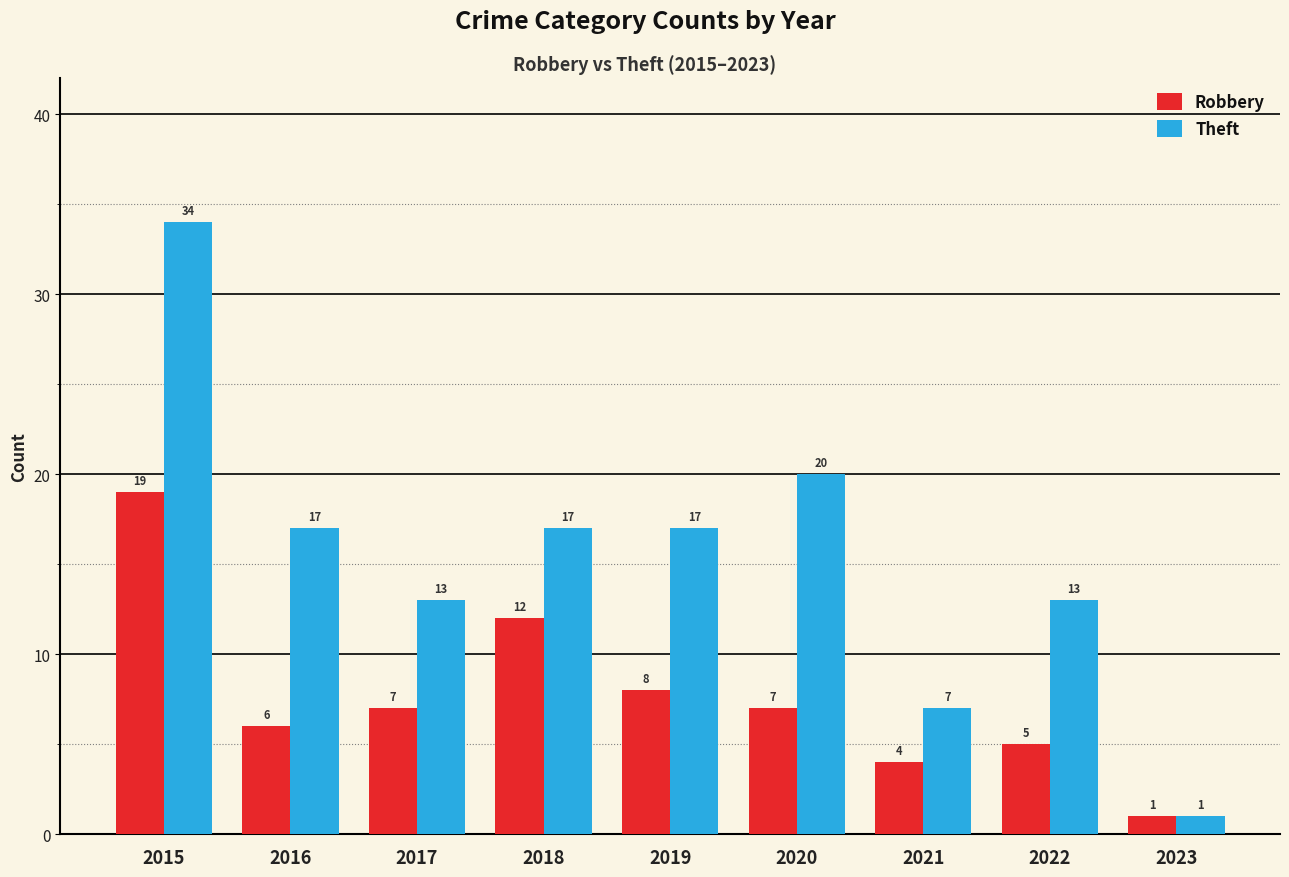

Are the bars horizontal?

No